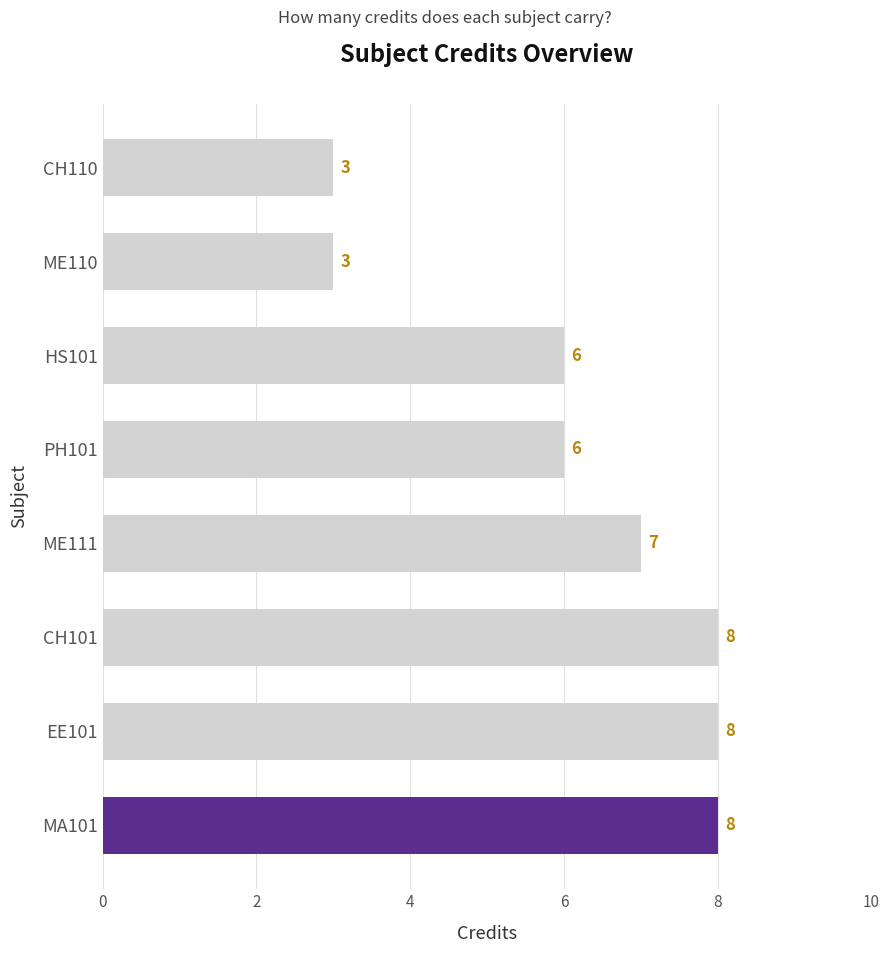

Reading bottom to top, transcribe all the data shown in this chart.

MA101=8	EE101=8	CH101=8	ME111=7	PH101=6	HS101=6	ME110=3	CH110=3